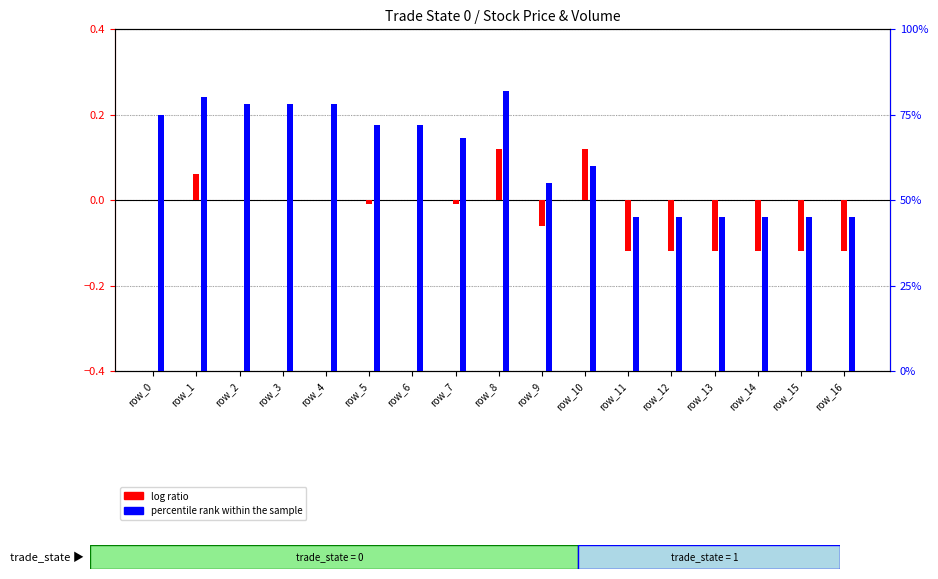

How many groups of bars are there?

17